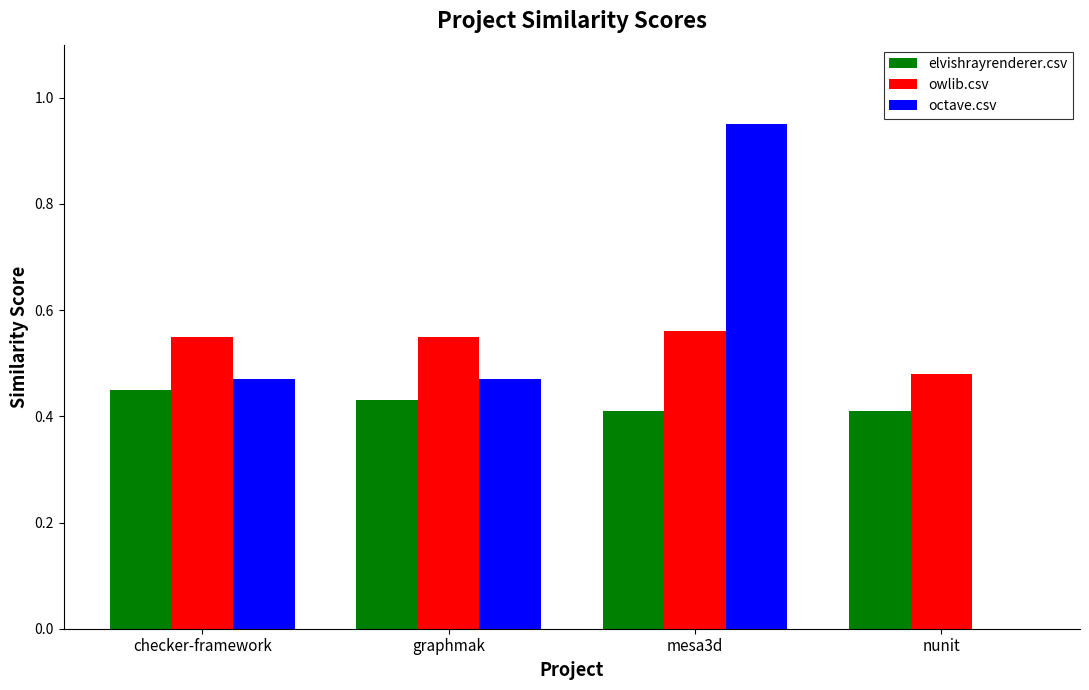

Count the owlib.csv values in the range 0 to 1.

4